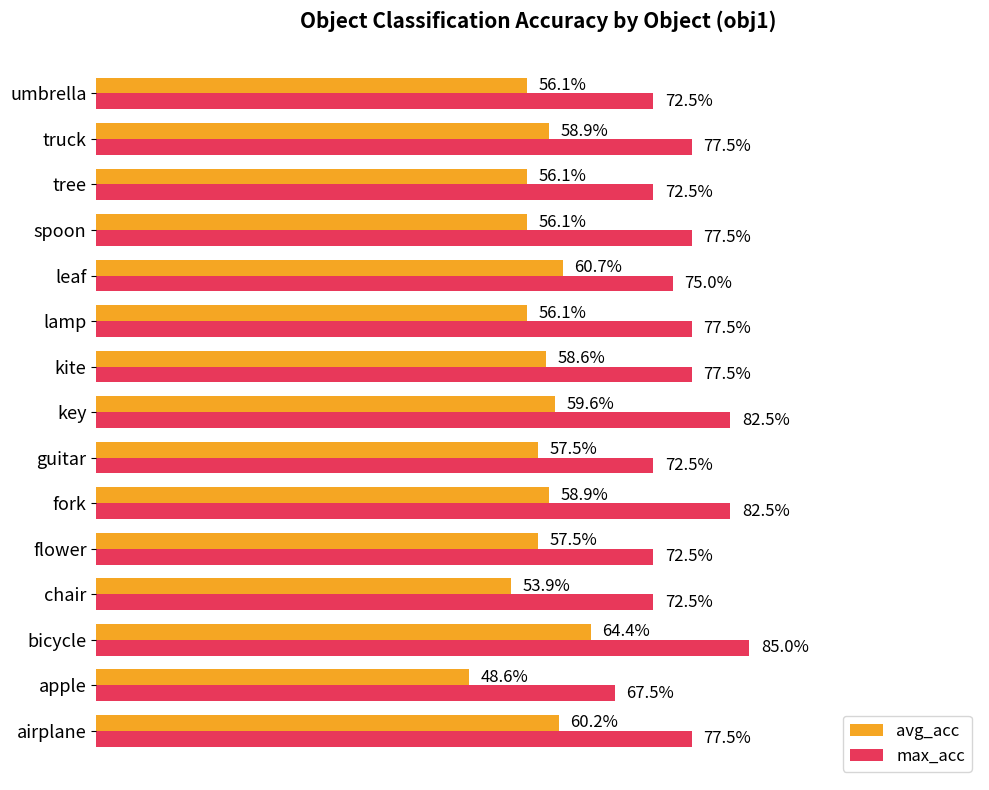

At how many categories does at least one series exceed 0?

15